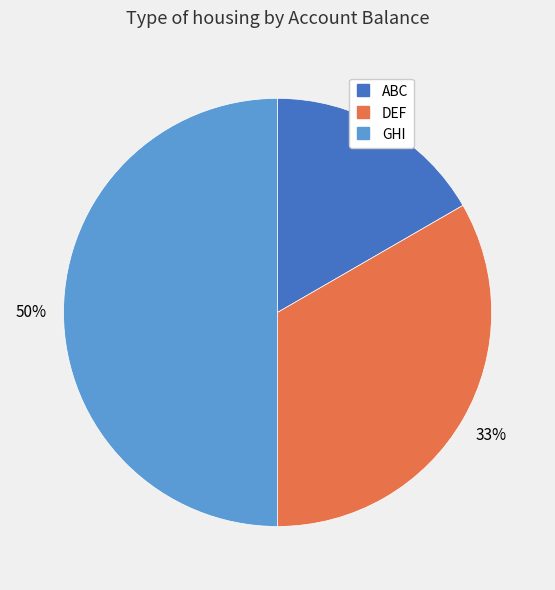

Does DEF represent more than half of the total?

No